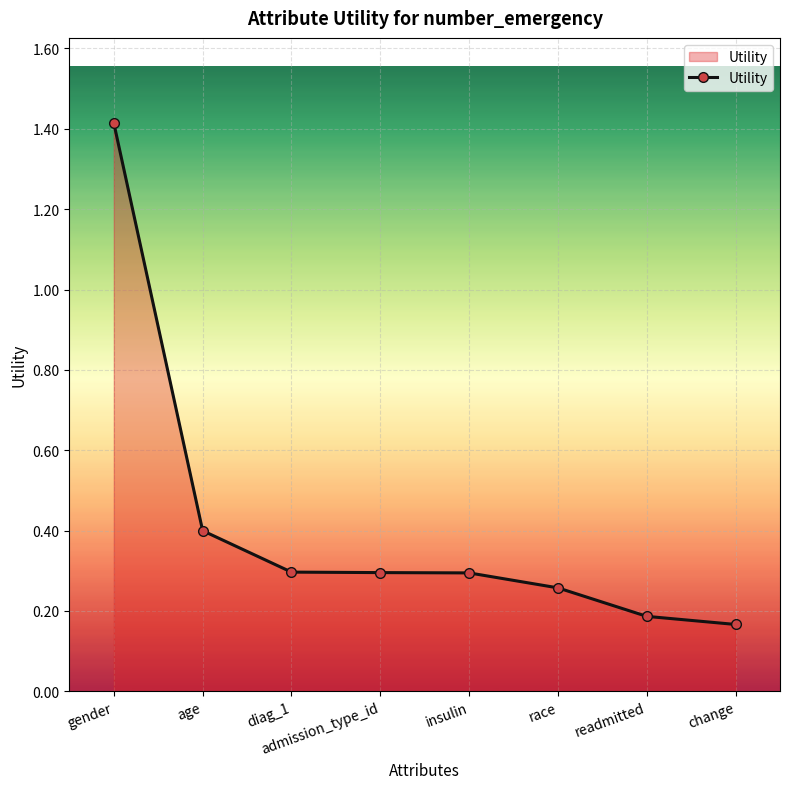

Between admission_type_id and readmitted, which is larger?

admission_type_id